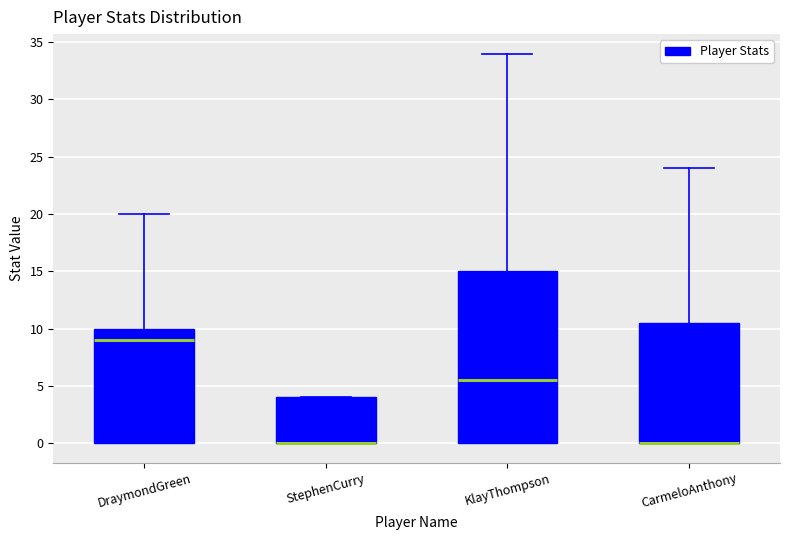

Reading left to right, read every box against the y-axis: the position of its median line, the range the box covers, and the ends of its whiskers. The values are not printed on the chart, so give them approximately, as read against the axis.

DraymondGreen: median 9.0, box 0.0 to 10.0, whiskers 0.0 to 20.0
StephenCurry: median 0.0 (drawn on the box's lower edge), box 0.0 to 4.0, whiskers 0.0 to 4.0
KlayThompson: median 5.5, box 0.0 to 15.0, whiskers 0.0 to 34.0
CarmeloAnthony: median 0.0 (drawn on the box's lower edge), box 0.0 to 10.5, whiskers 0.0 to 24.0